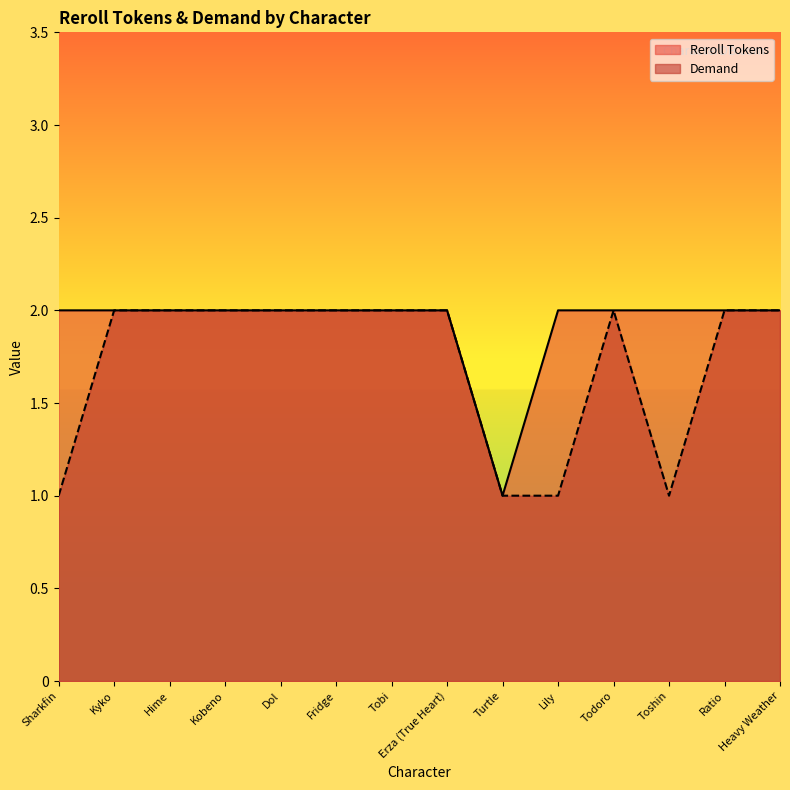

What is the sum of all Demand values?

24